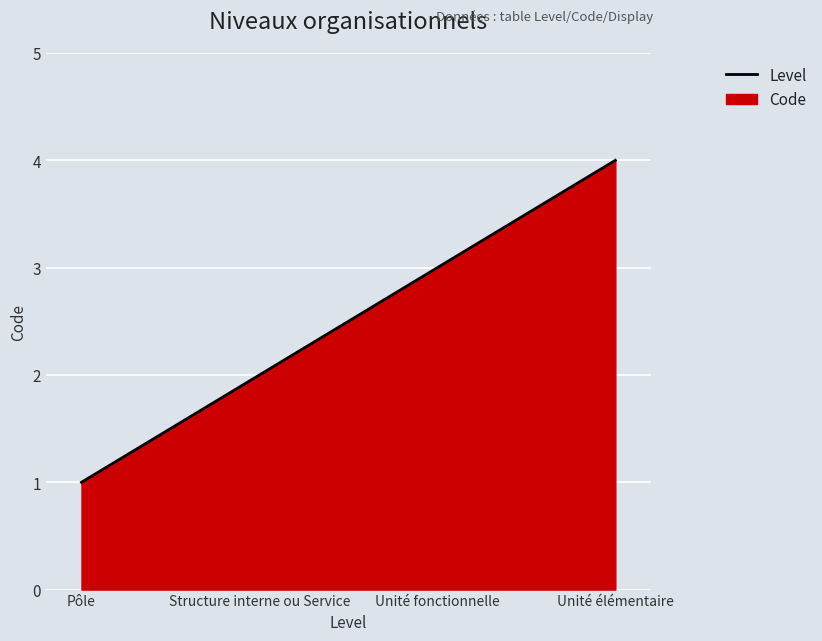

Is it true that the value at Structure interne ou Service is 3?

False